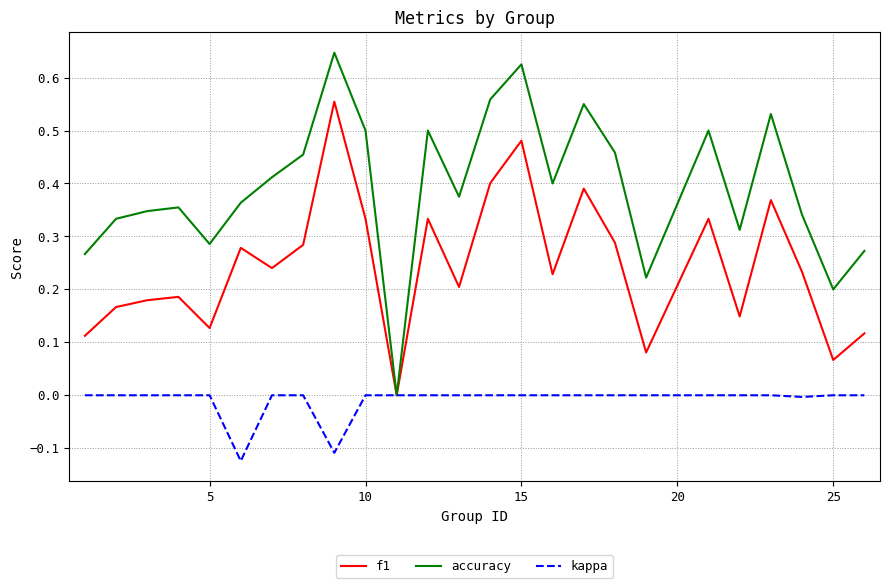

Which series has the largest range (max minus min)?

accuracy